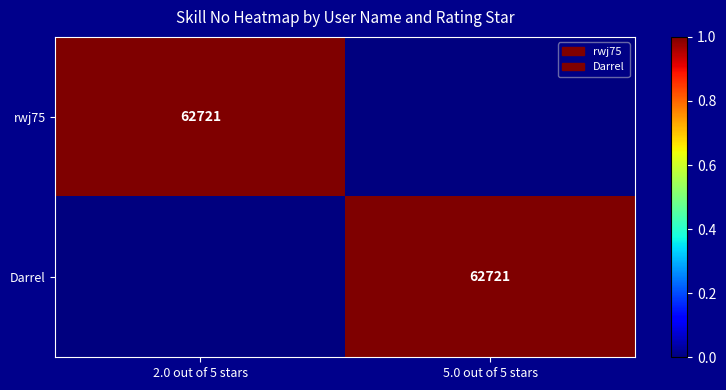

The value of rwj75 at 2.0 out of 5 stars is 62721. True or false?

True